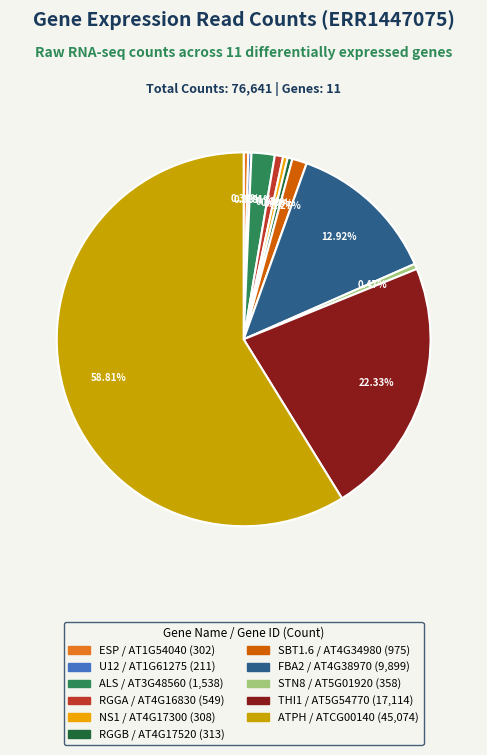

Does any single category account for the majority?

Yes